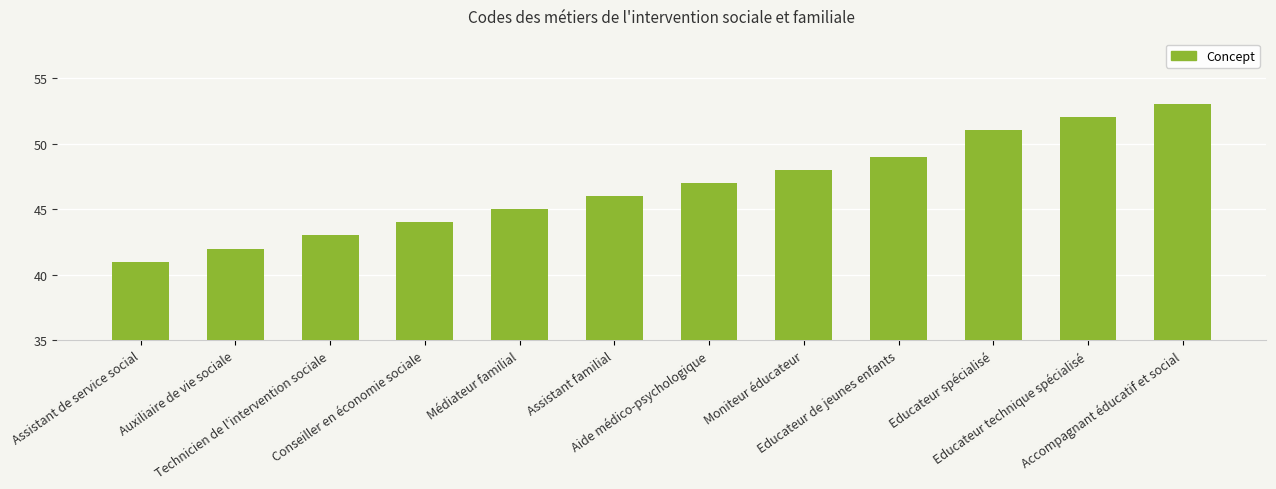

What is the label of the 5th bar from the right?

Moniteur éducateur